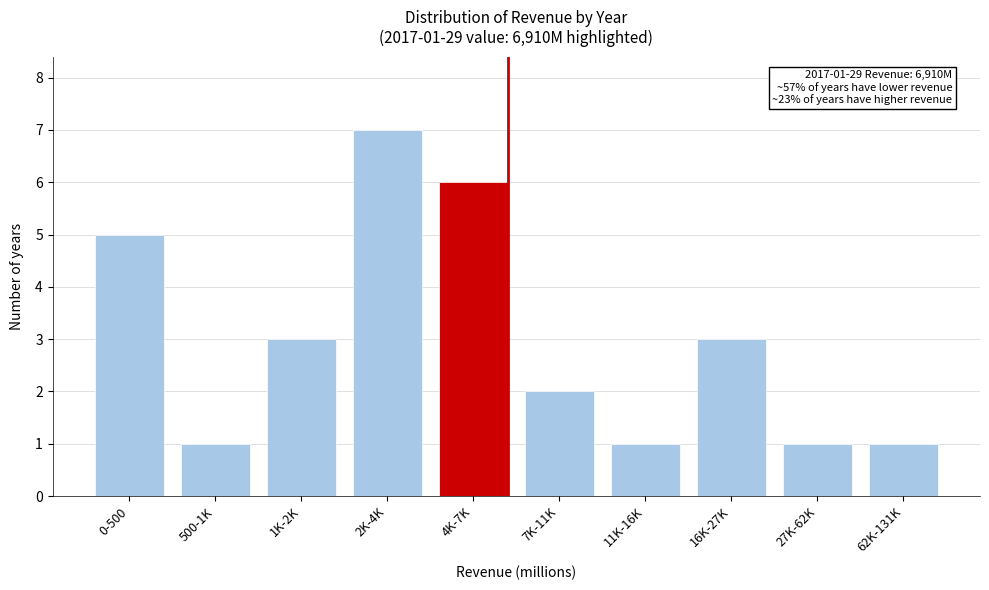

Reading left to right, transcribe all the data shown in this chart.

0-500=5	500-1K=1	1K-2K=3	2K-4K=7	4K-7K=6	7K-11K=2	11K-16K=1	16K-27K=3	27K-62K=1	62K-131K=1